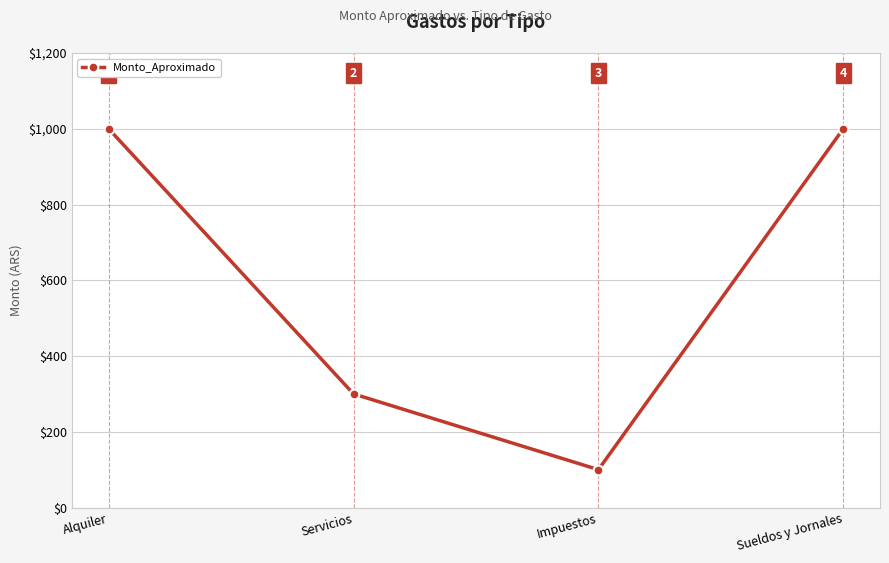

Between Sueldos y Jornales and Servicios, which is larger?

Sueldos y Jornales